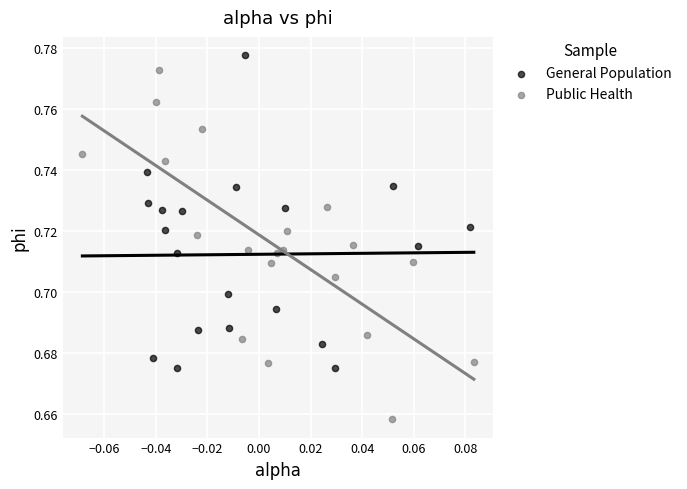

Which series has the largest Y range (max minus min)?

Public Health